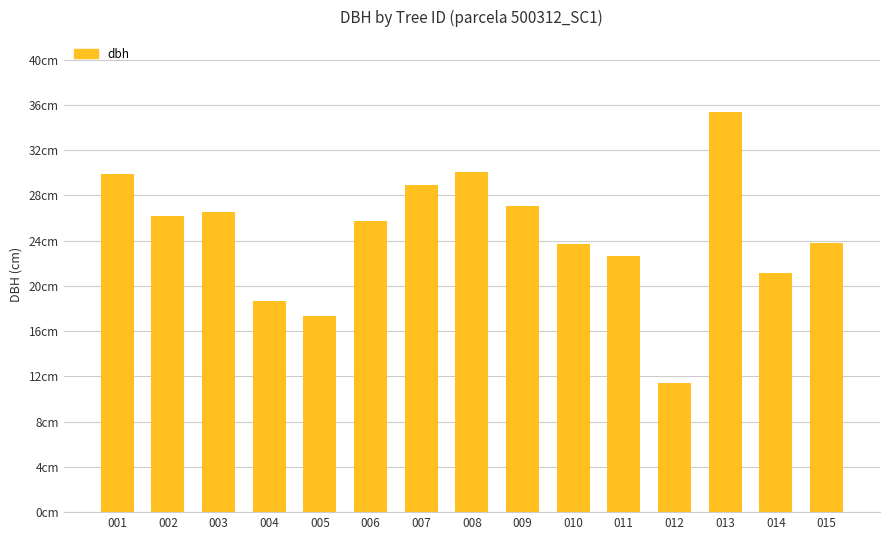

Are the bars horizontal?

No